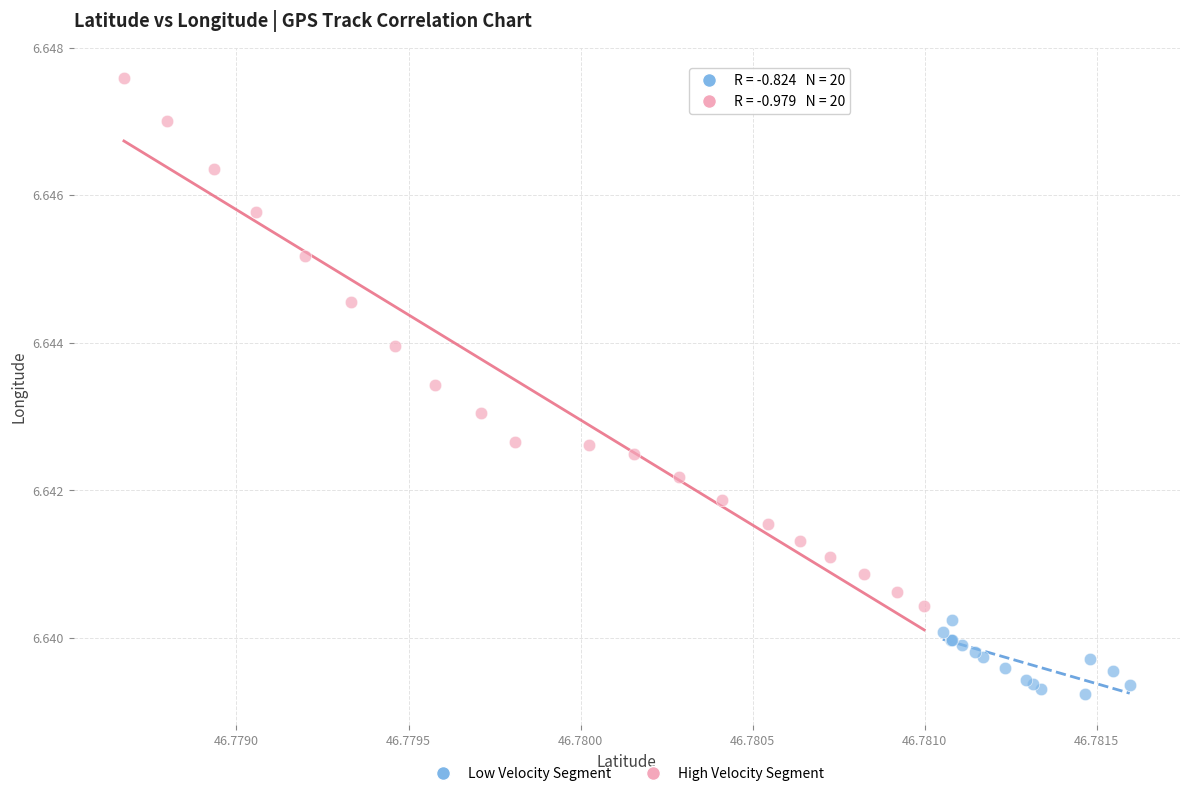

Which series has the largest Y range (max minus min)?

High Velocity Segment